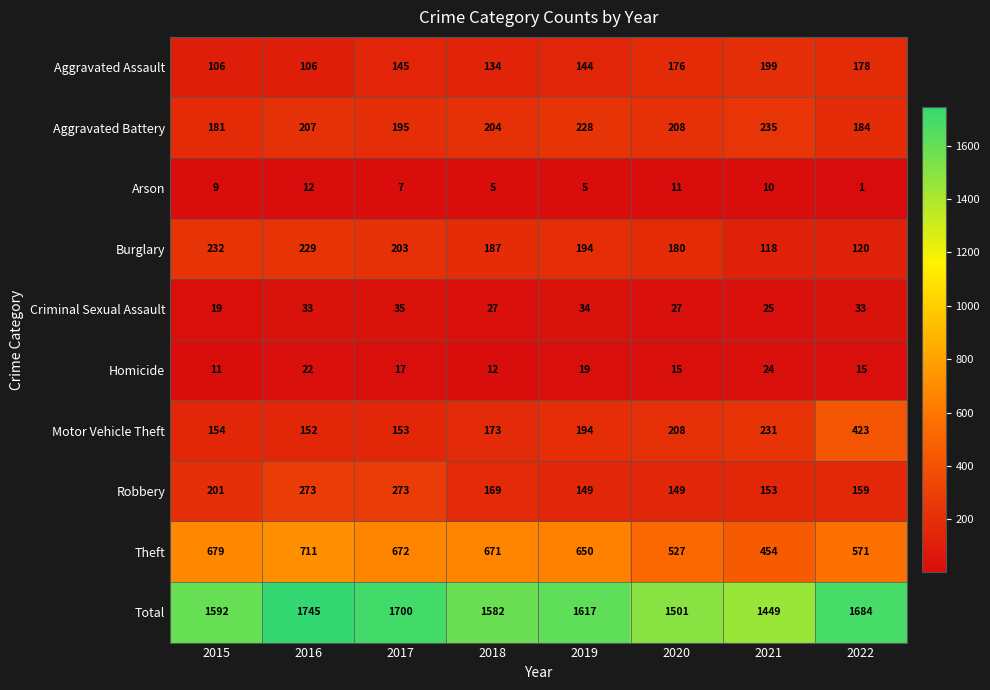

Which series changed the most between 2016 and 2019?

Total